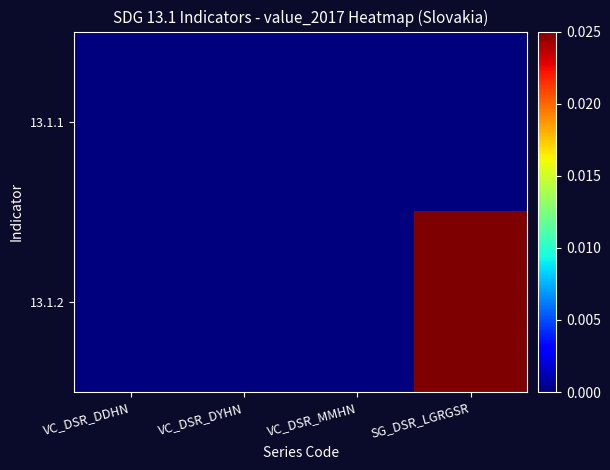

Reading left to right, what are all the values shown in this chart?

13.1.1: VC_DSR_DDHN=0.0	VC_DSR_DYHN=0.0	VC_DSR_MMHN=0.0	SG_DSR_LGRGSR=0.0
13.1.2: VC_DSR_DDHN=0.0	VC_DSR_DYHN=0.0	VC_DSR_MMHN=0.0	SG_DSR_LGRGSR=0.4